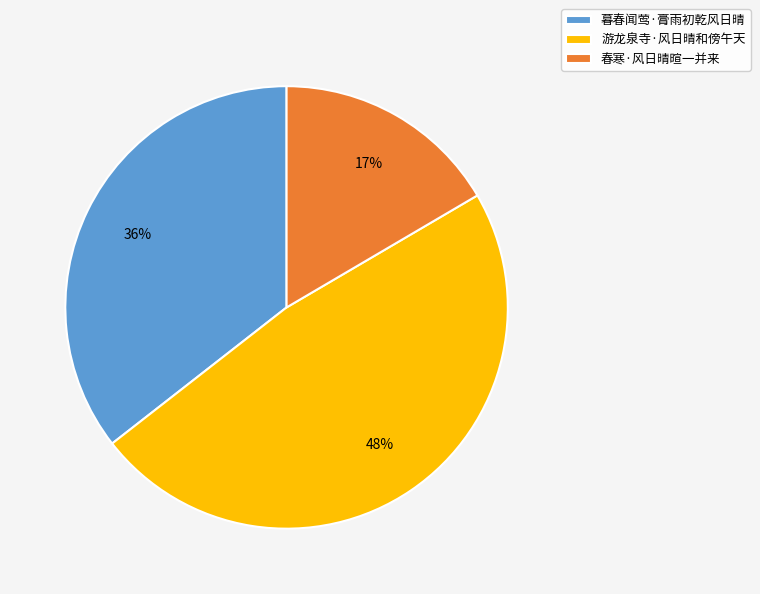

Which slice is the largest?

游龙泉寺·风日晴和傍午天